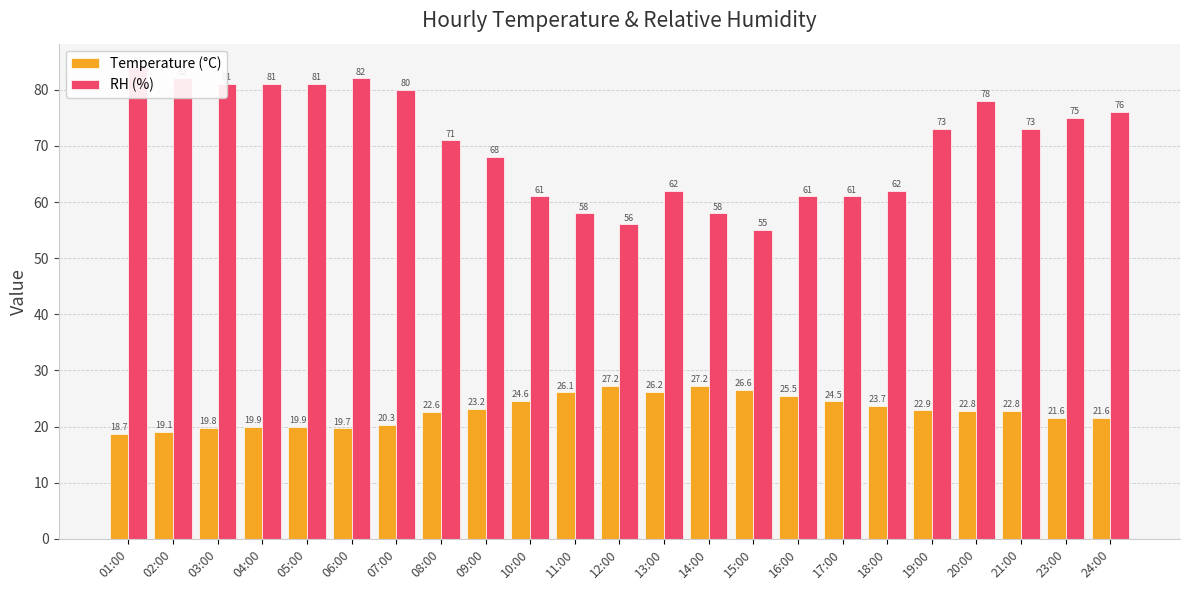

Which series changed the most between 07:00 and 18:00?

RH (%)